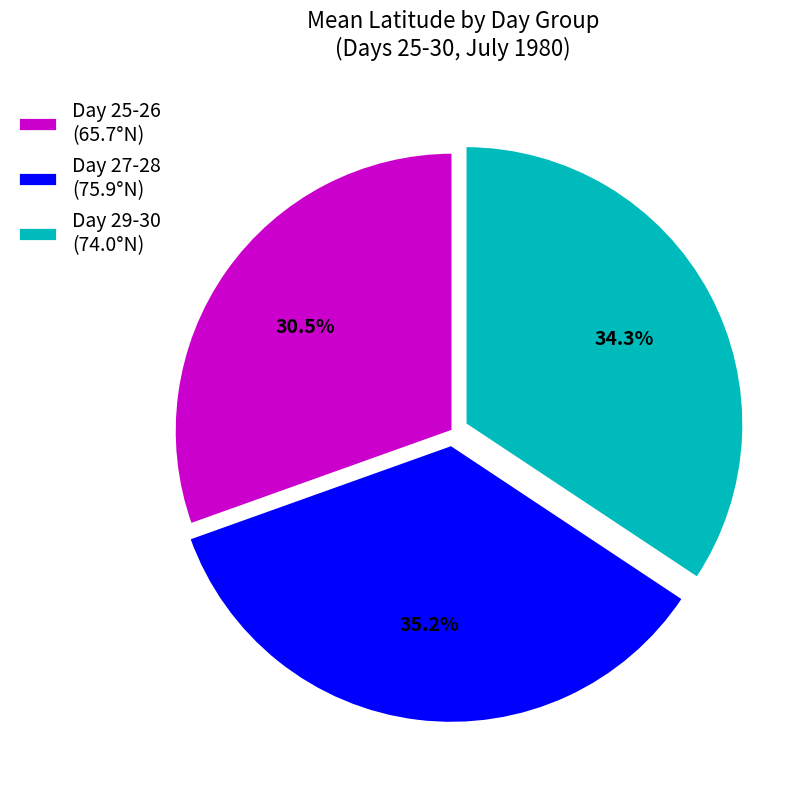

Is Day 27-28 (75.9°N) the majority of the pie?

No